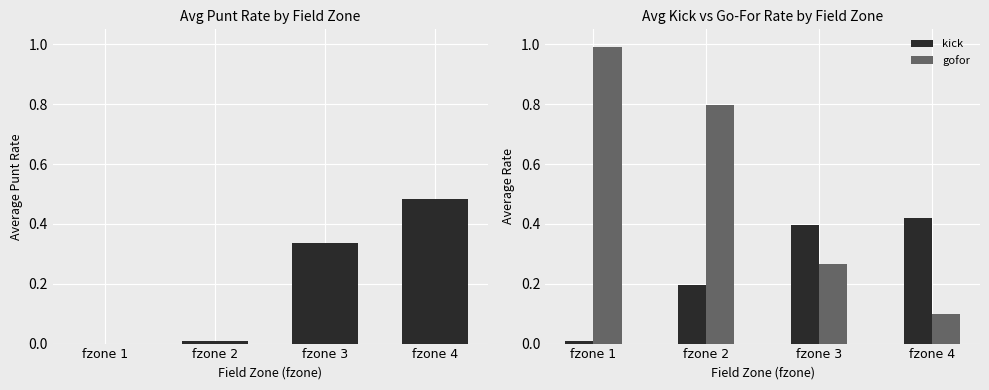

List the labels in order of kick value, largest first.

fzone 4, fzone 3, fzone 2, fzone 1